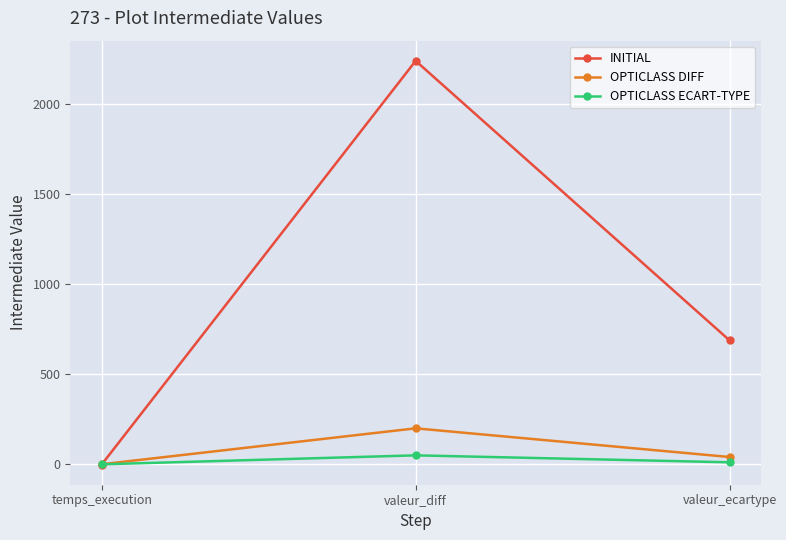

The value of INITIAL at valeur_diff is 473.5. True or false?

False